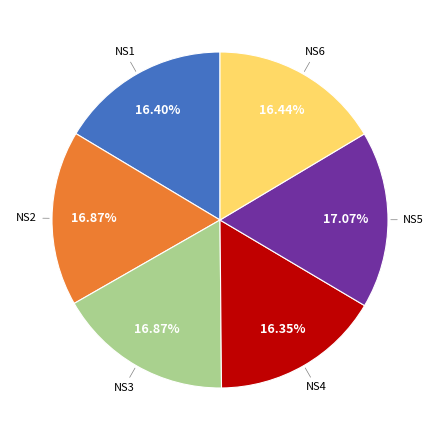

Between NS5 and NS4, which is larger?

NS5